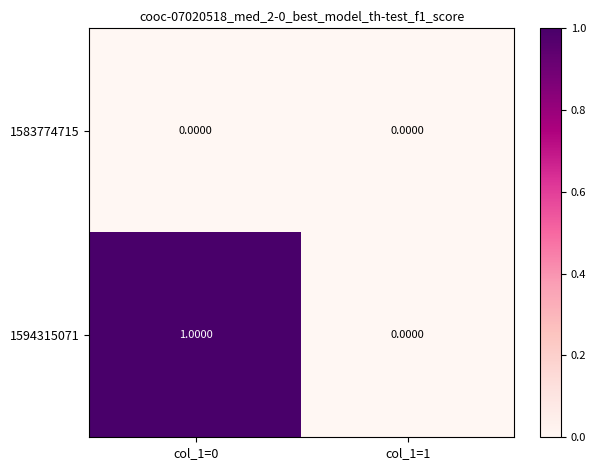

Which series has the widest spread of values?

1594315071